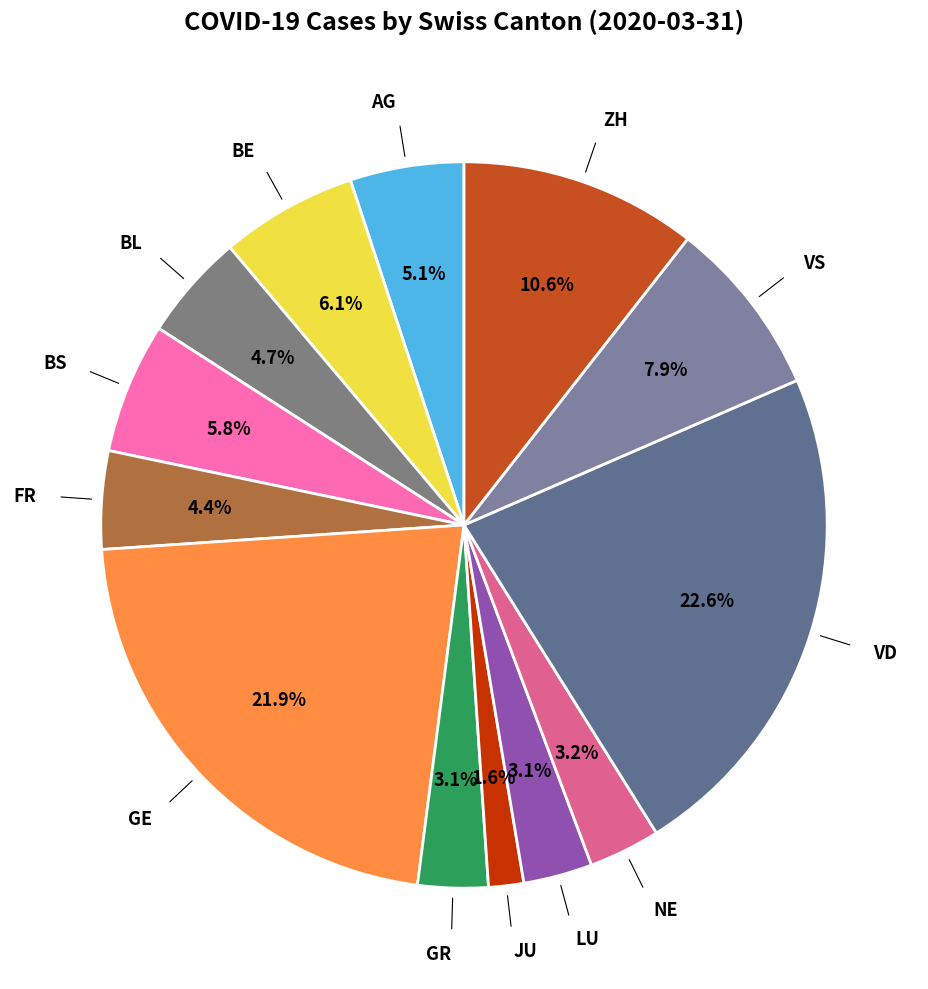

Is there a majority slice in this chart?

No